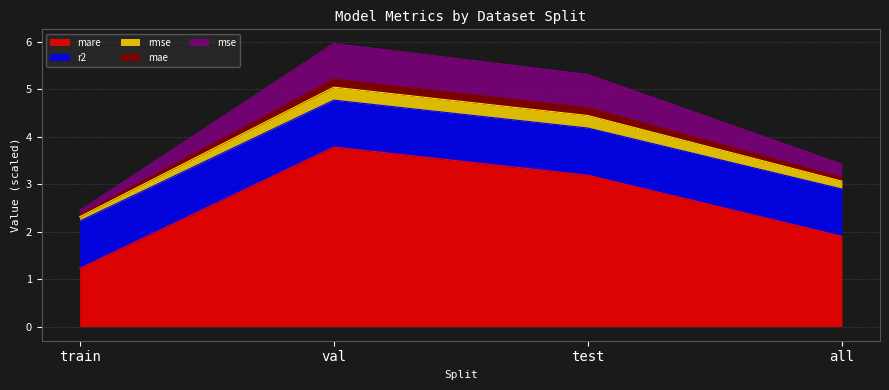

Is the value of rmse at test greater than the value of mae at train?

Yes